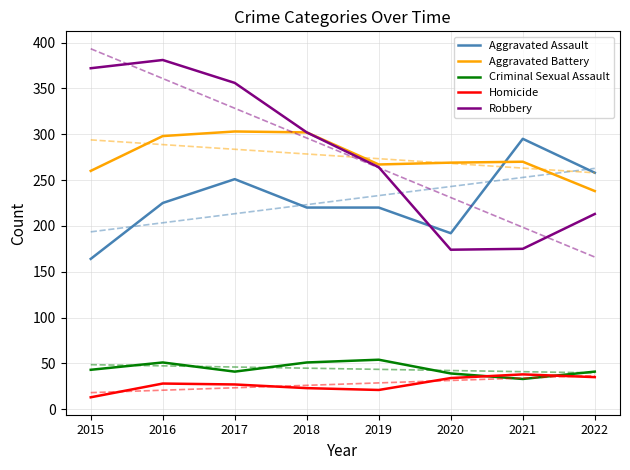

What is the value of the Aggravated Assault point at the 8th from the left?

258